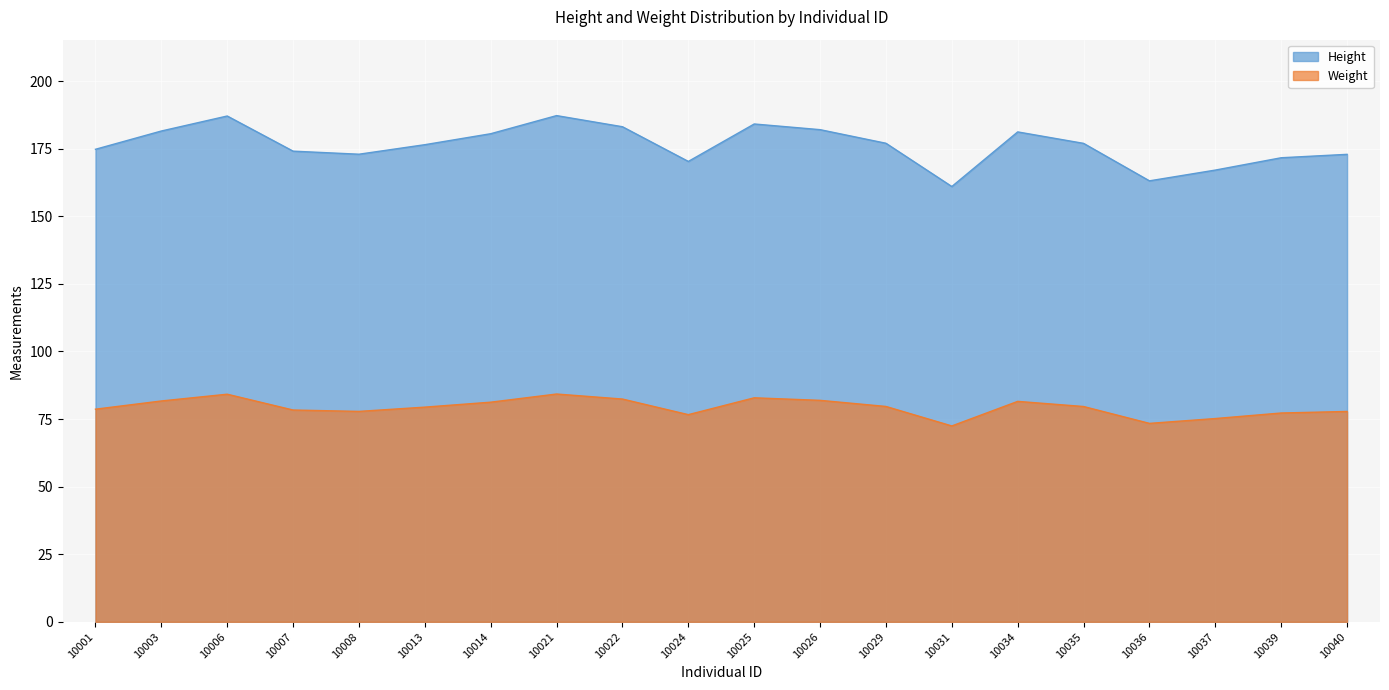

At which category is the sum across all series the highest?

10021